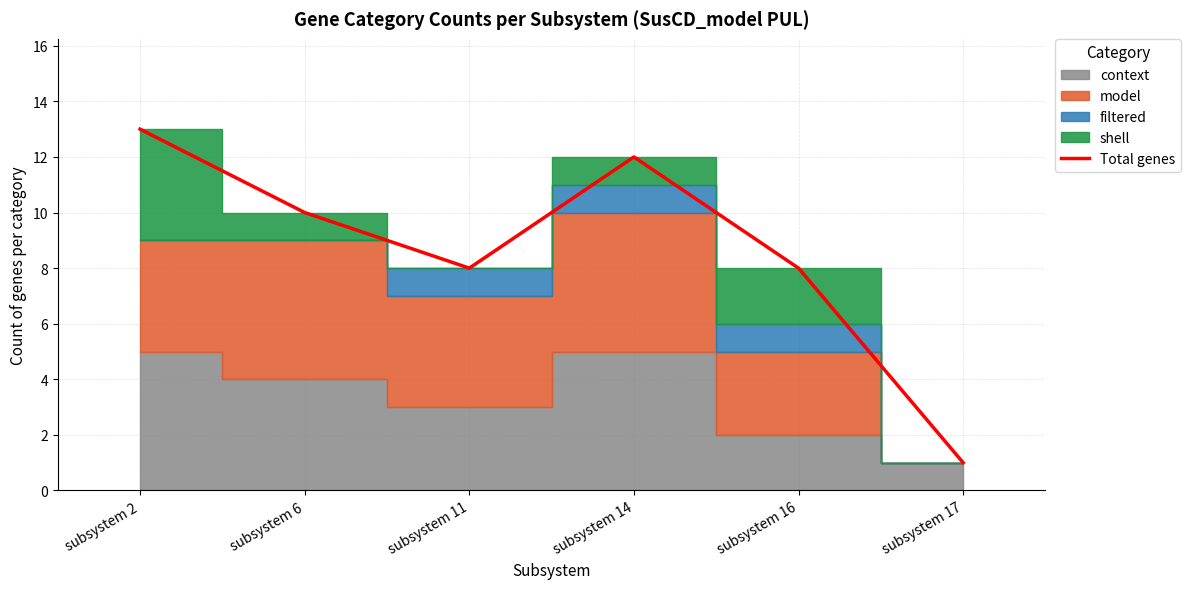

How many lines are shown in the chart?

1